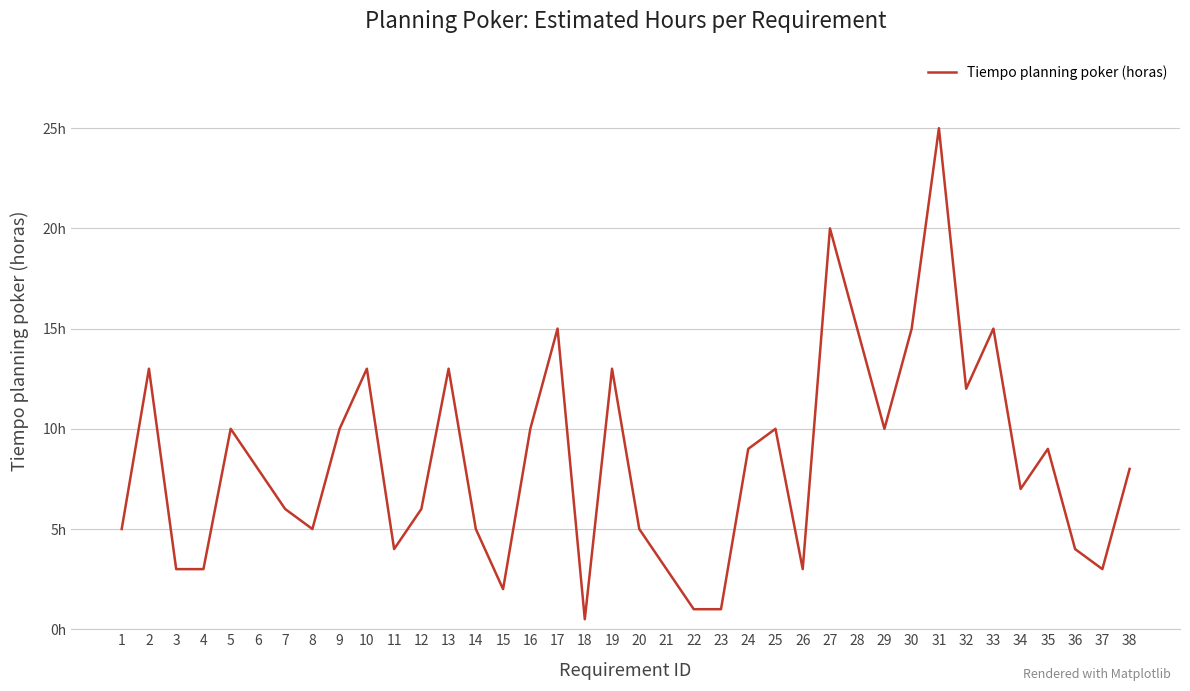

Where is the data nearest to the value 12?

32